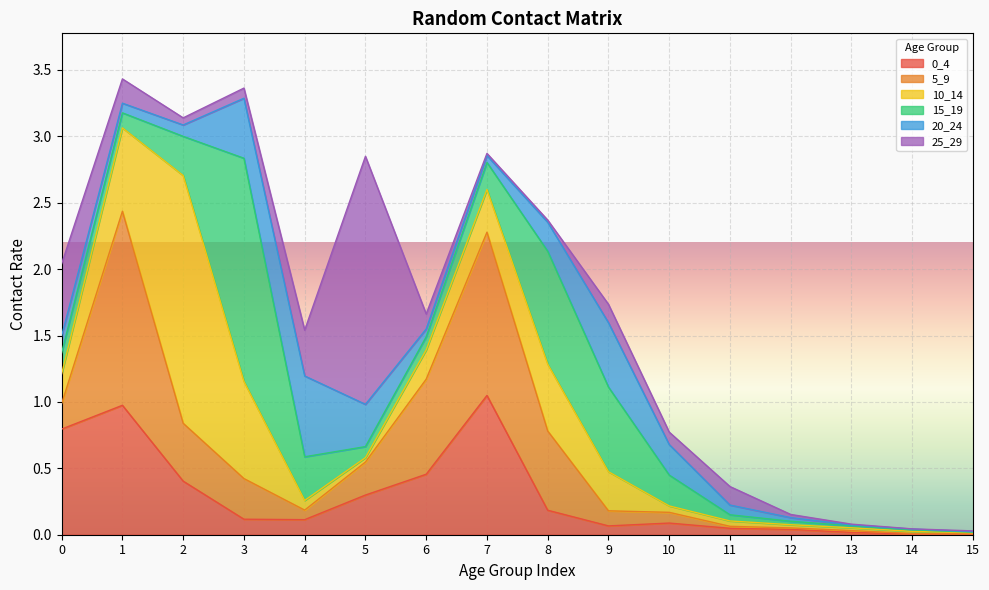

Which label corresponds to the smallest value in the chart?

14